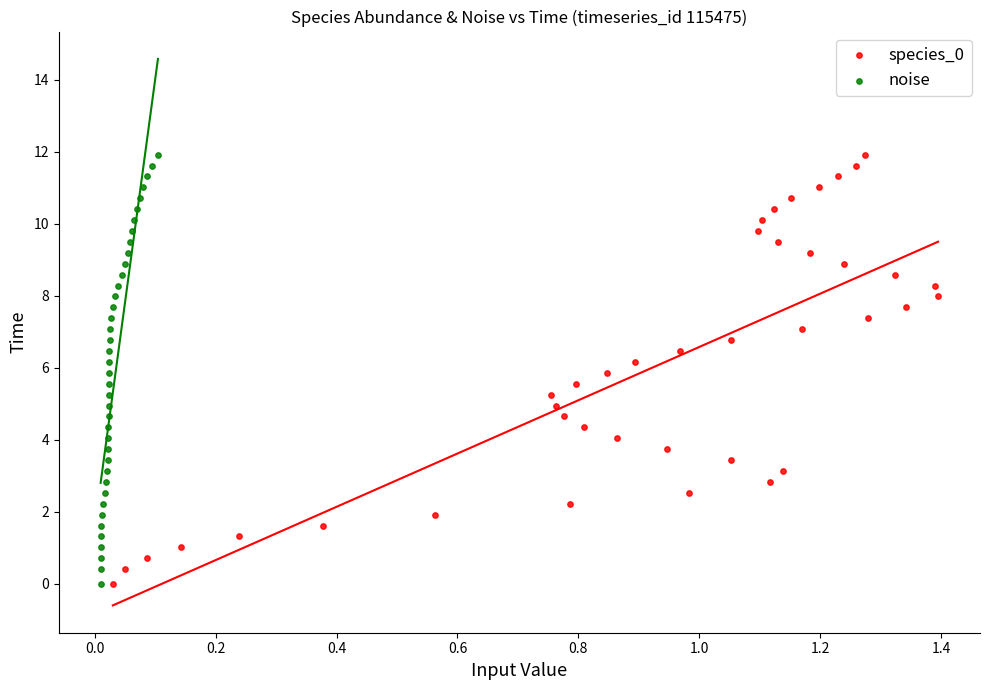

What are all the series names shown in the legend?

species_0, noise